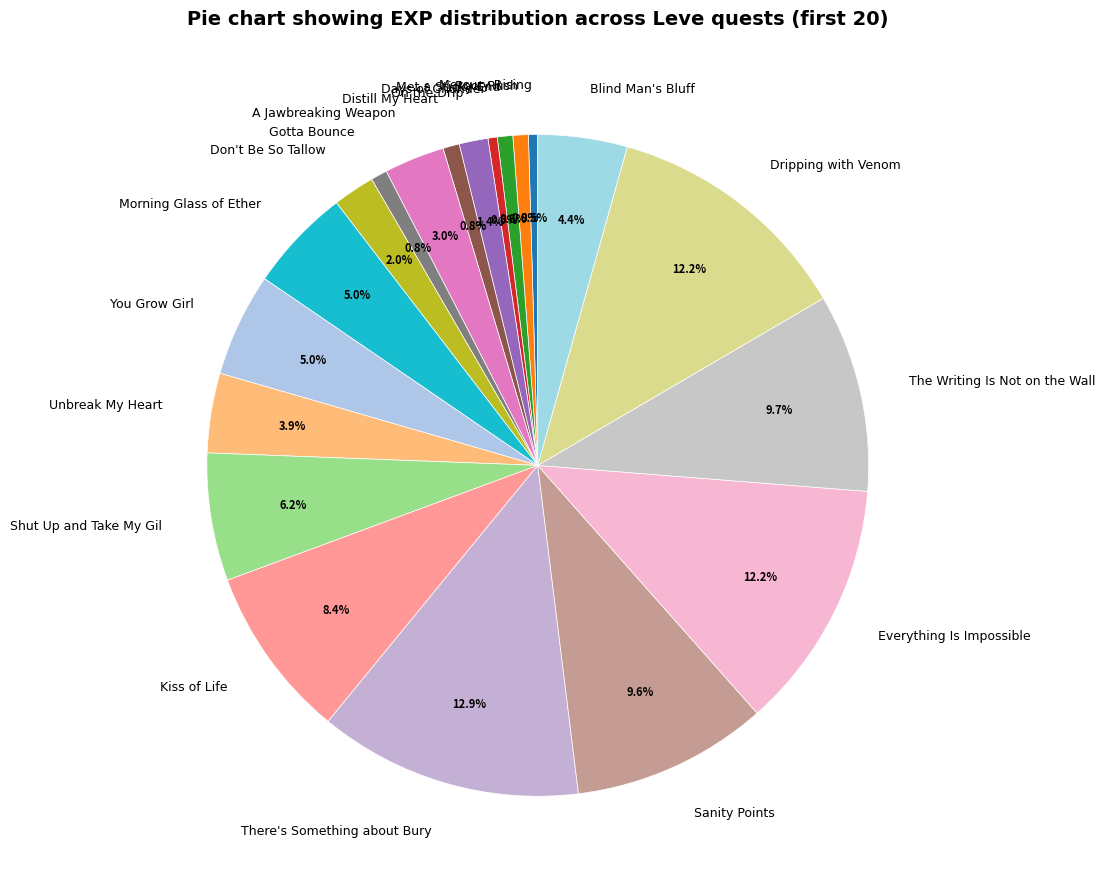

What is the largest slice in the pie chart?

There's Something about Bury